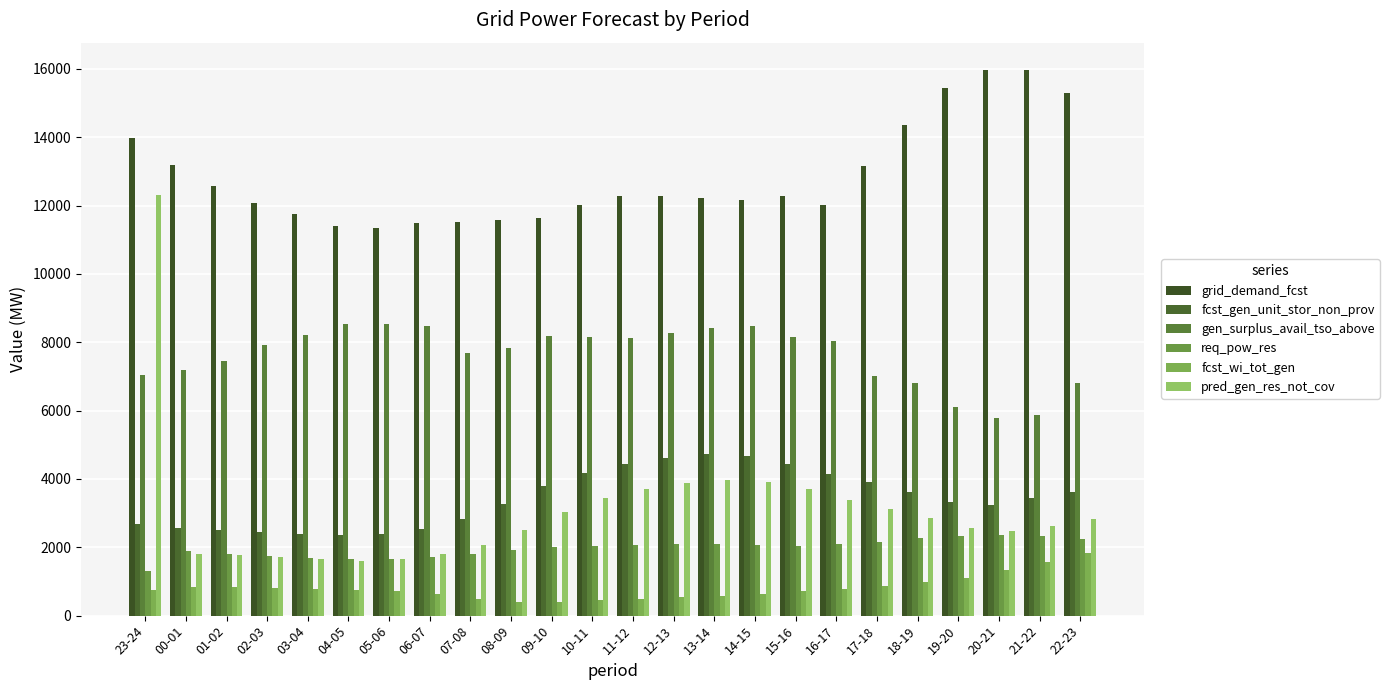

Are the bars horizontal?

No